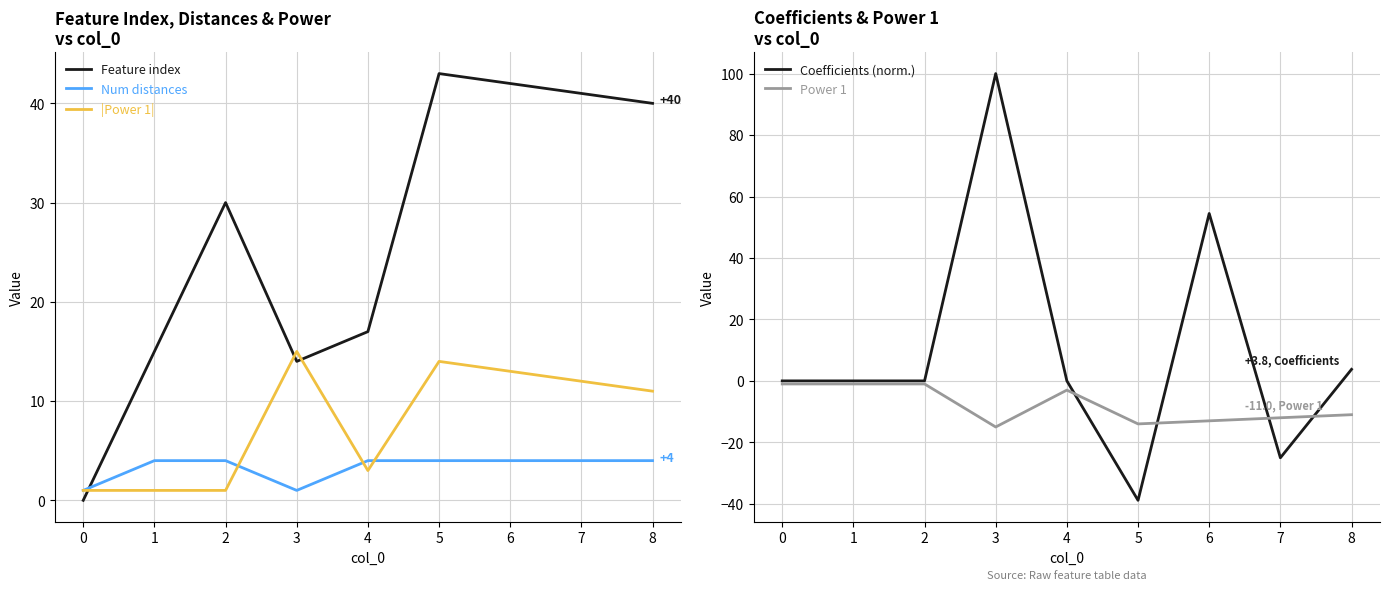

How many times do Coefficients (norm.) and Power 1 cross each other?

4